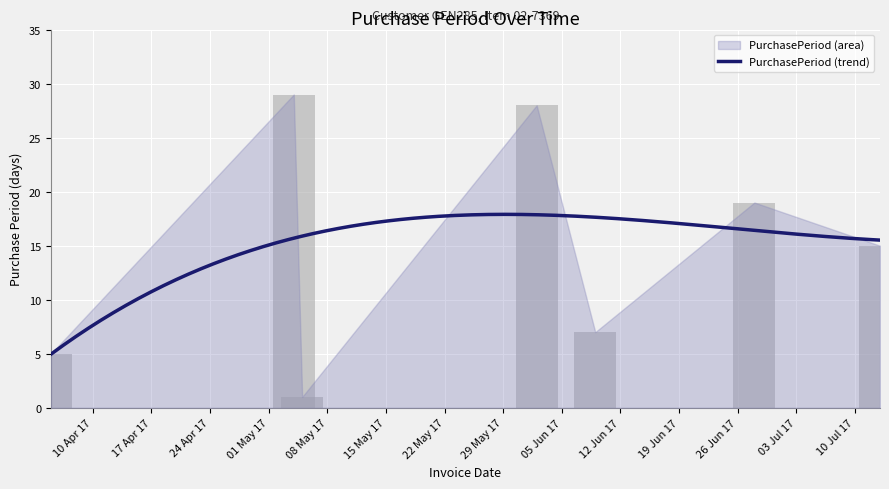

Read the value at 2017-06-09, to the nearest 5.

5